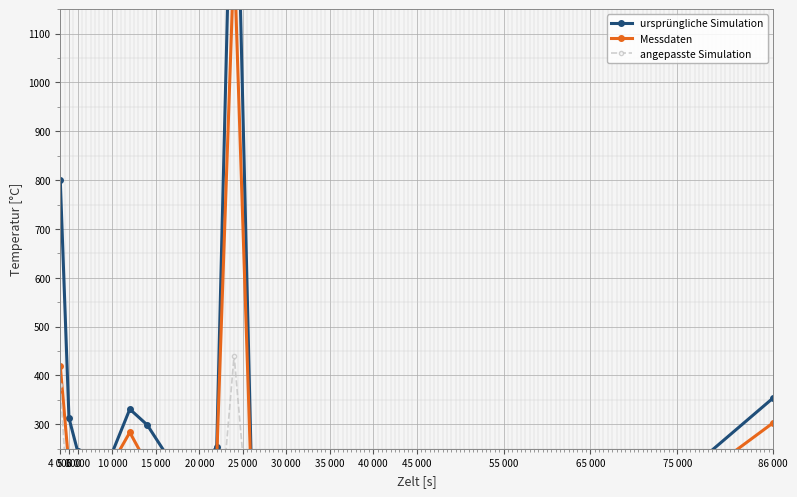

Which series has the widest spread of values?

ursprüngliche Simulation